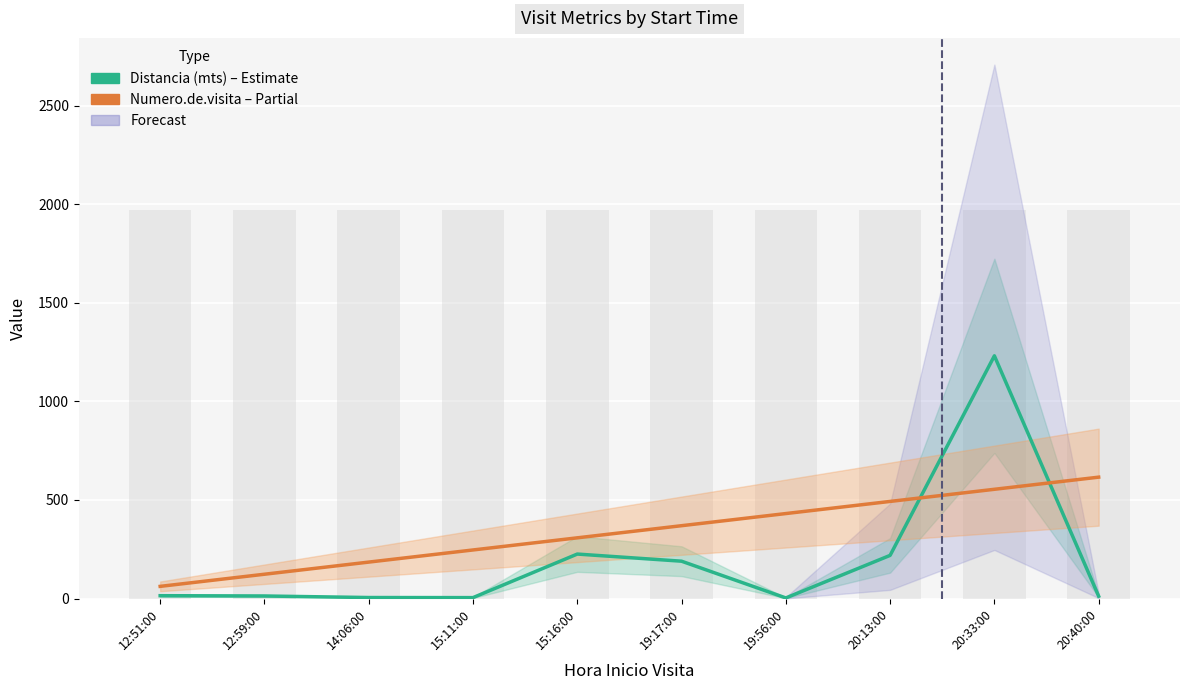

At how many categories does at least one series exceed 540?

2